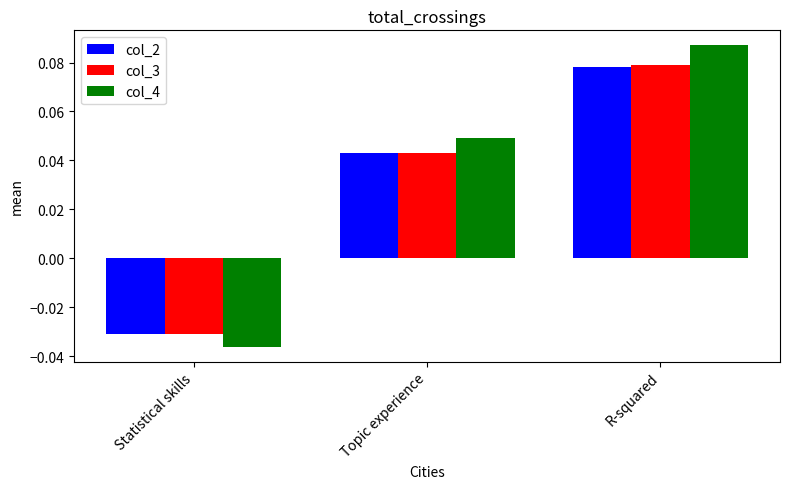

What are all the series names shown in the legend?

col_2, col_3, col_4